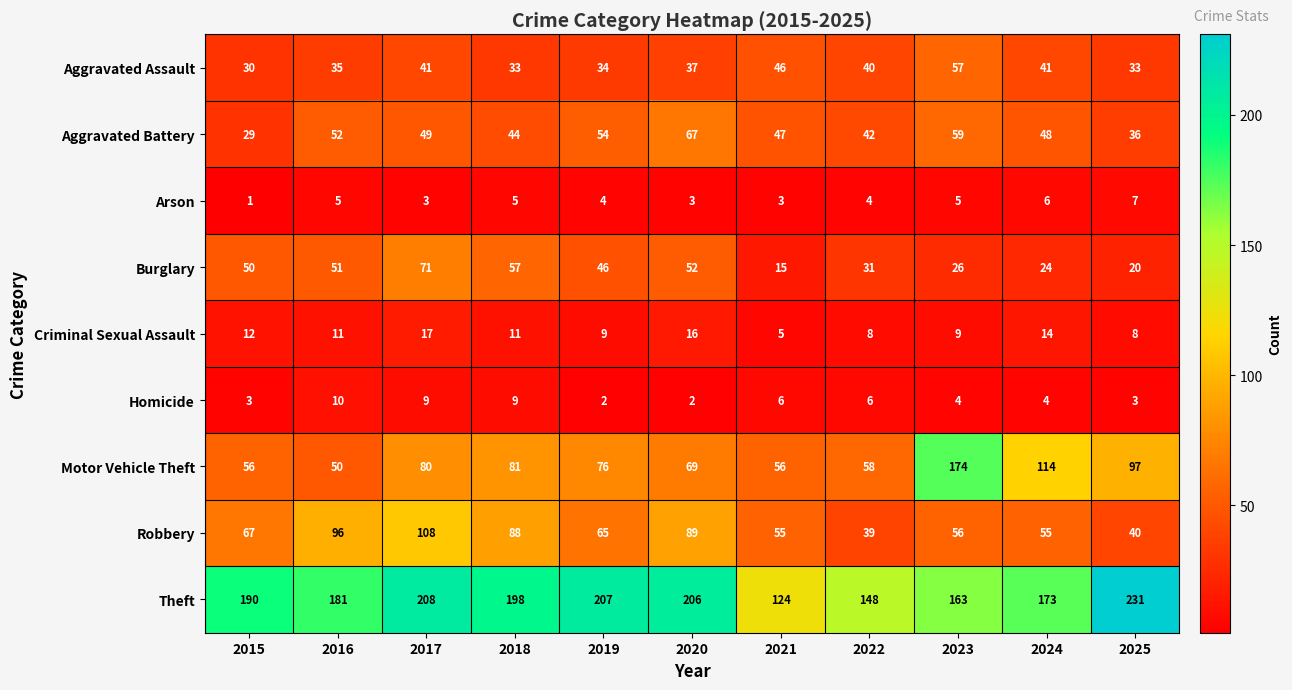

Is it true that Motor Vehicle Theft equals 31 at 2020?

False